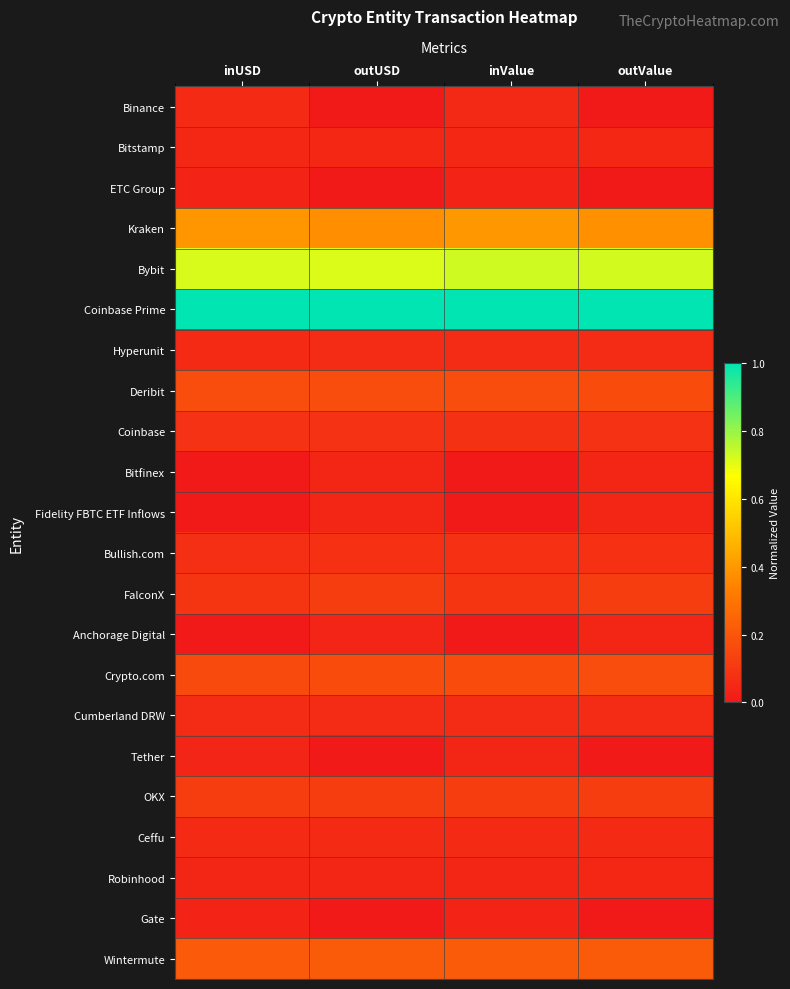

List the series in order of their peak value, lowest first.

ETC Group, Gate, Anchorage Digital, Fidelity FBTC ETF Inflows, Tether, Bitfinex, Robinhood, Bitstamp, Binance, Ceffu, Hyperunit, Cumberland DRW, Bullish.com, Coinbase, OKX, FalconX, Crypto.com, Deribit, Wintermute, Kraken, Bybit, Coinbase Prime